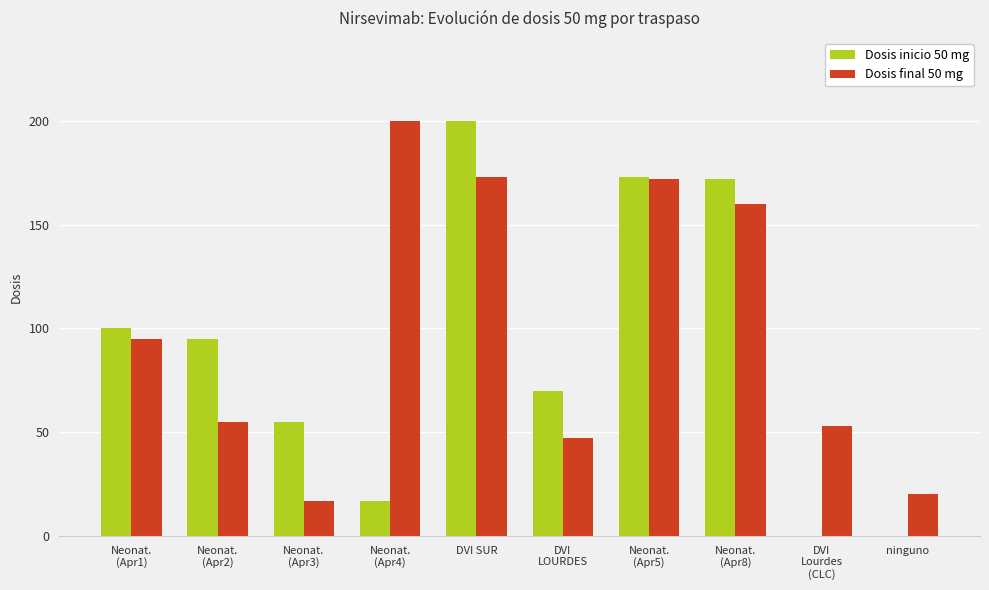

How many distinct data groups are displayed?

2